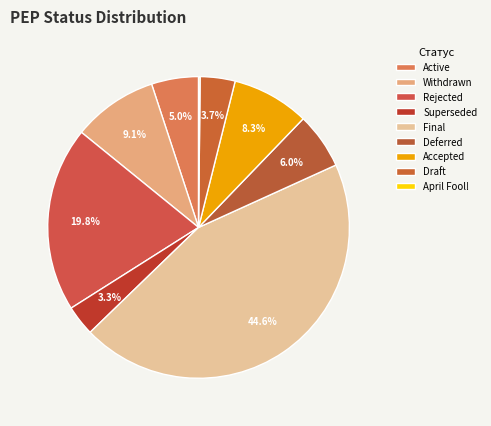

To the nearest percent, what percentage of the pie is Withdrawn?

9%